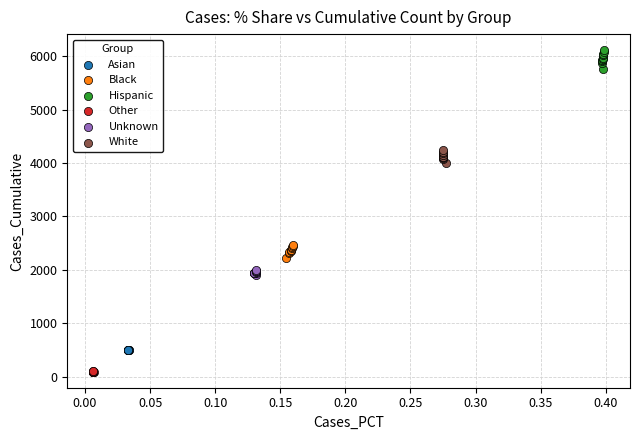

Which series contains the highest Y value?

Hispanic